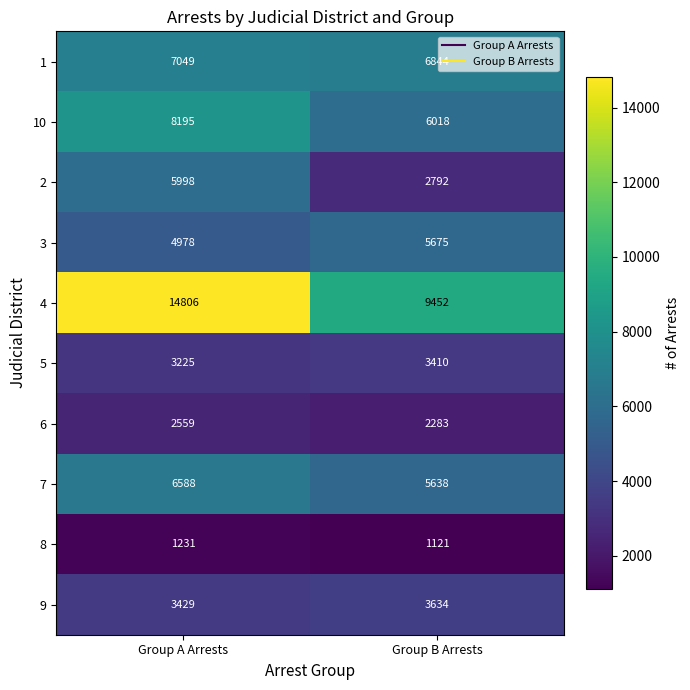

At how many categories does at least one series exceed 2967?

2